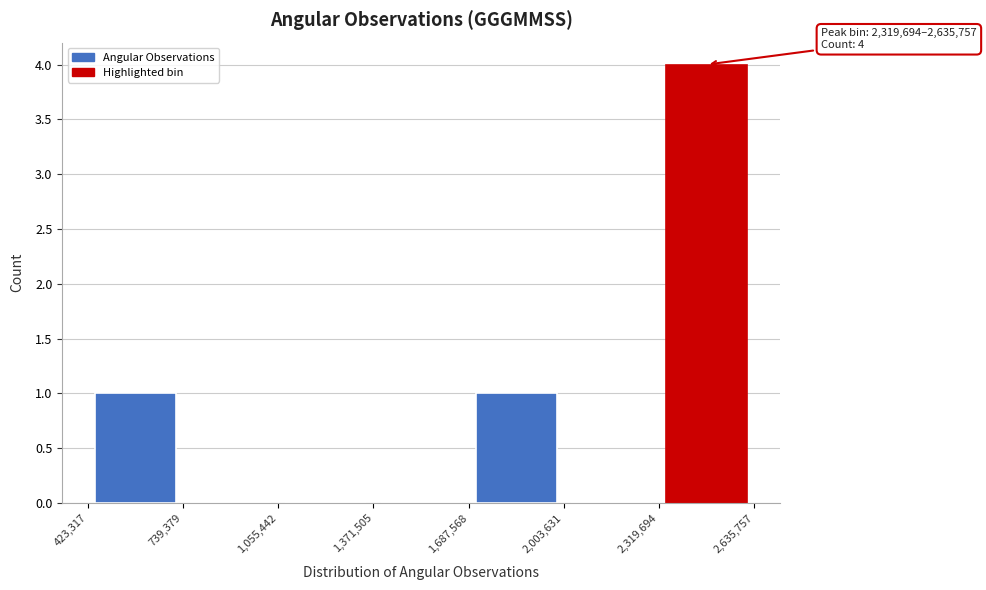

Over which range of the x-axis is the bar tallest?

2,319,694 to 2,635,757